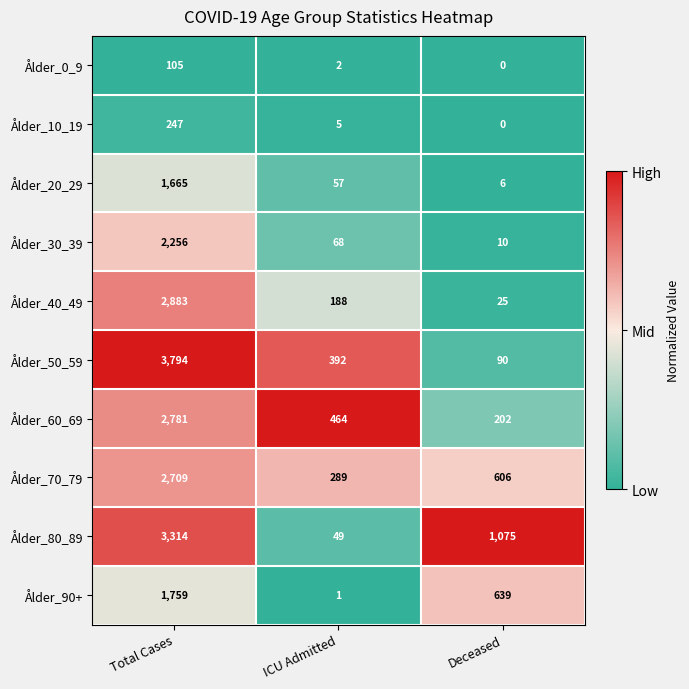

Which series has the largest total across all categories?

Ålder_80_89